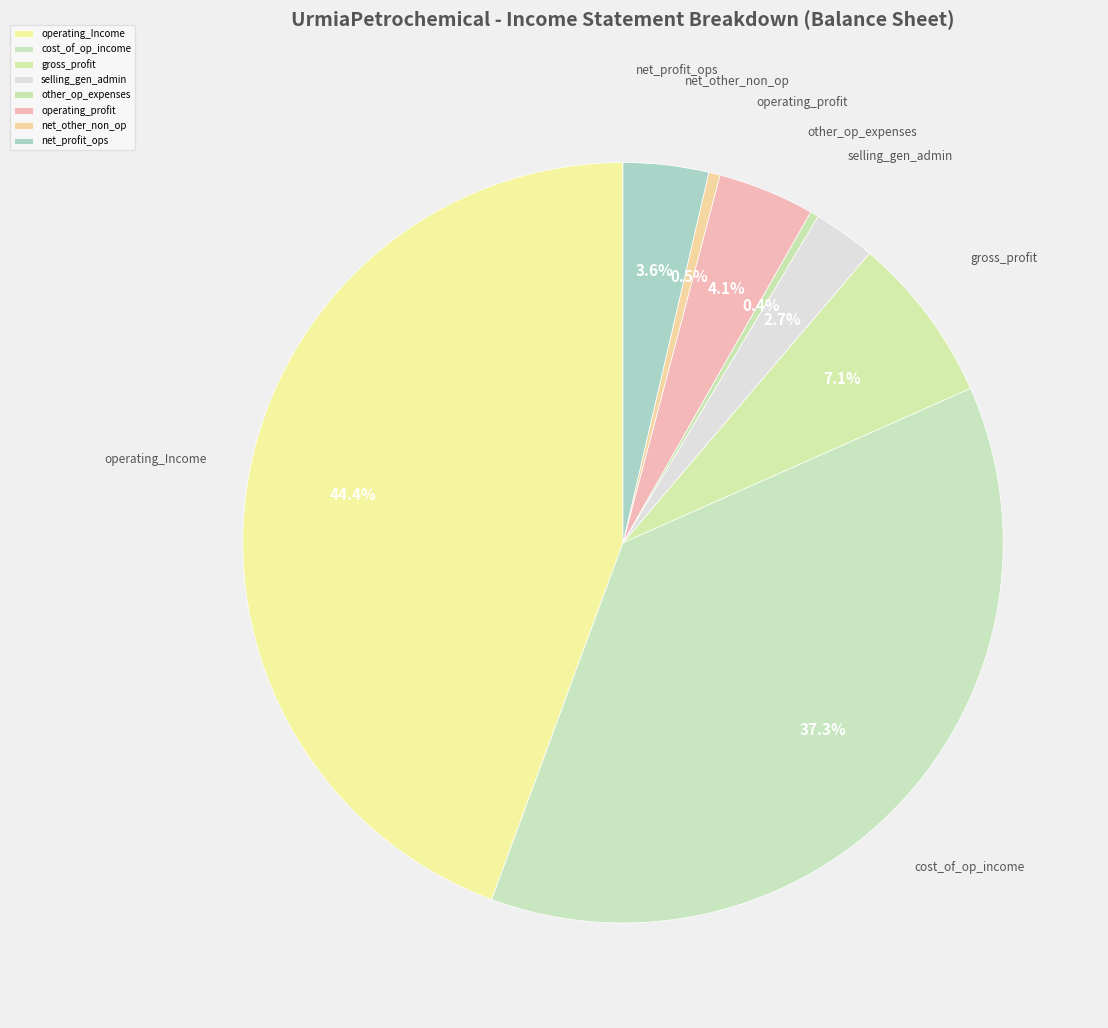

How many slices are in this pie chart?

8